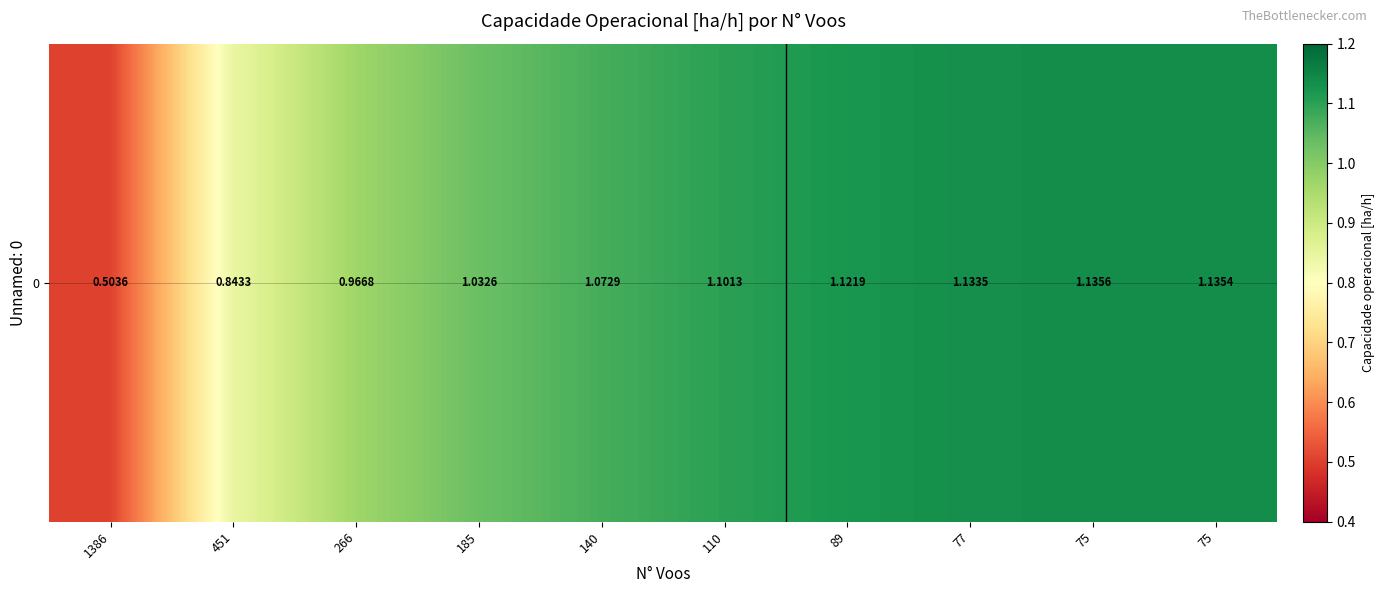

What is the change in value from 140 to 75?

+0.1